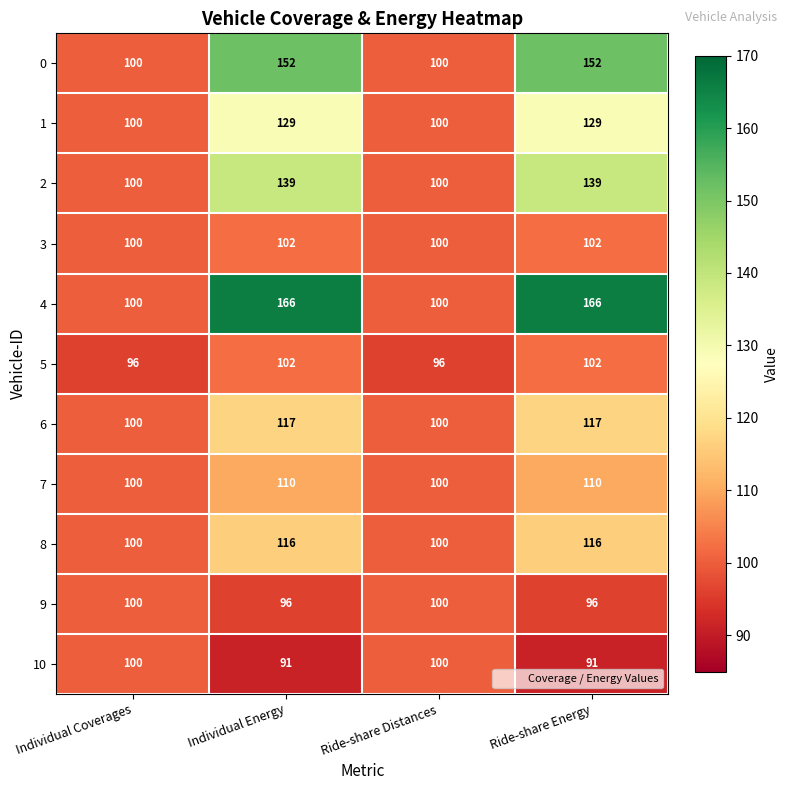

Read the 9 value at Individual Energy.

96